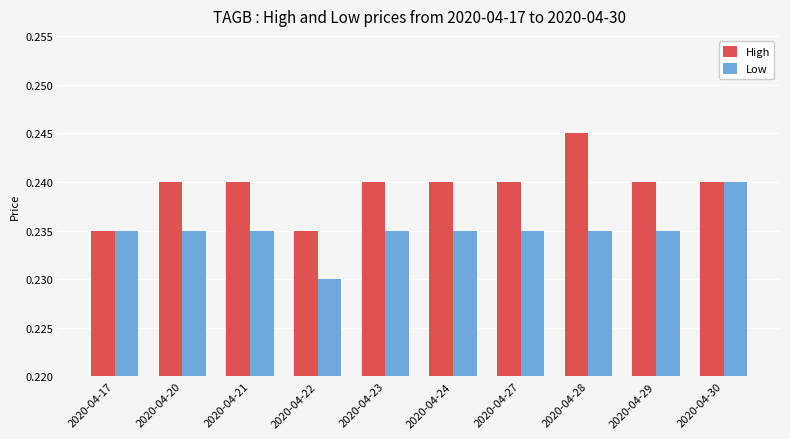

The value of Low at 2020-04-30 is 0.4. True or false?

False